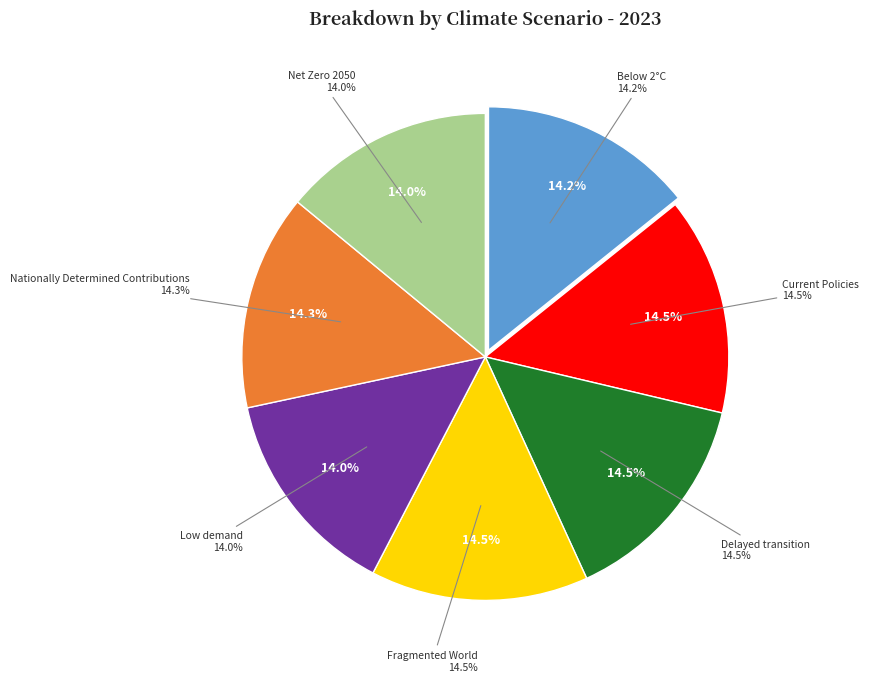

To the nearest percent, what percentage of the pie is Nationally Determined Contributions?

14%